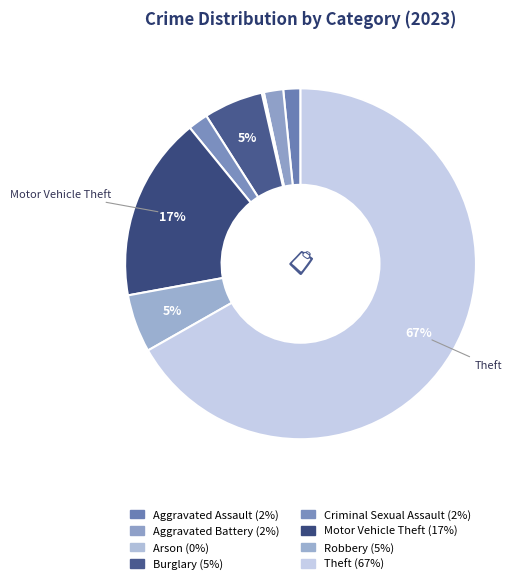

Does any single category account for the majority?

Yes